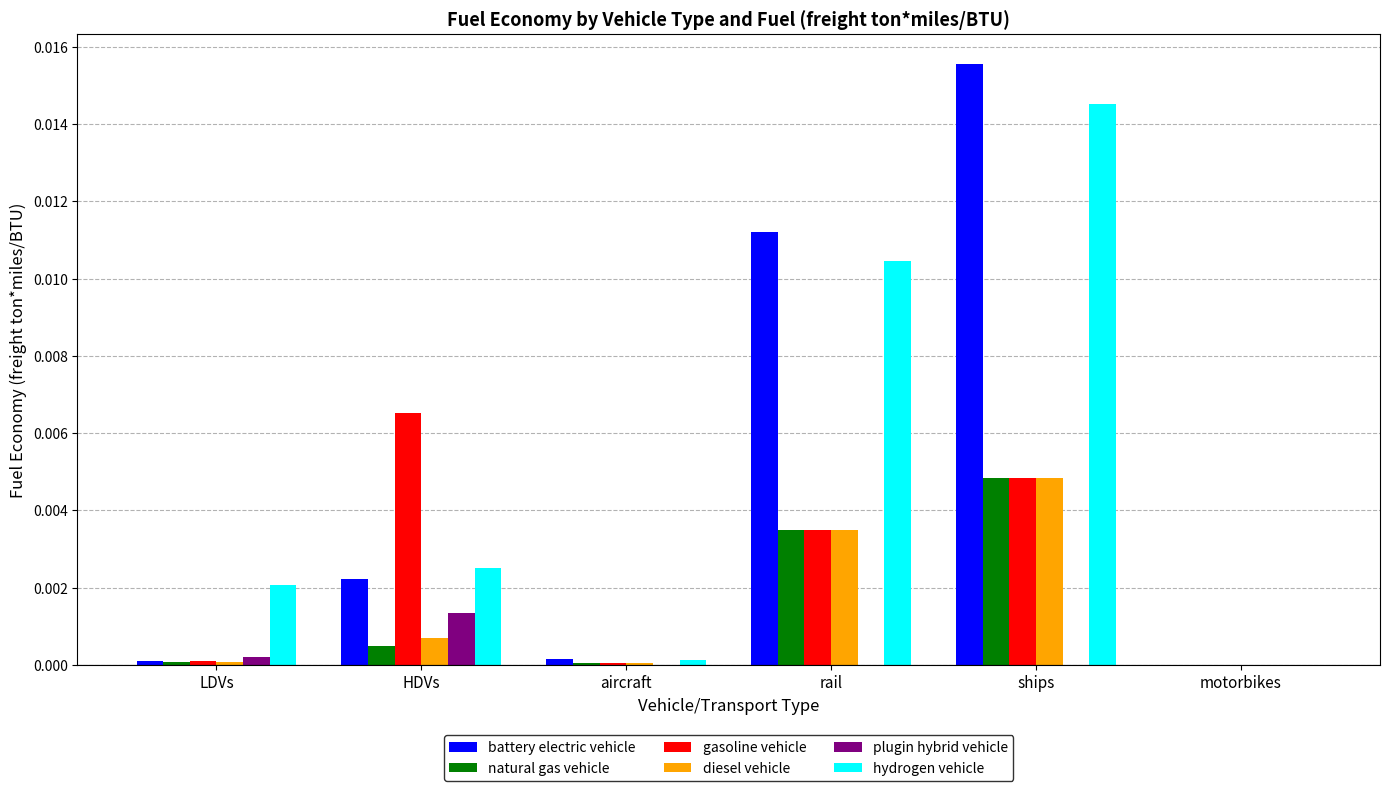

Is it true that plugin hybrid vehicle equals 0.0 at motorbikes?

True